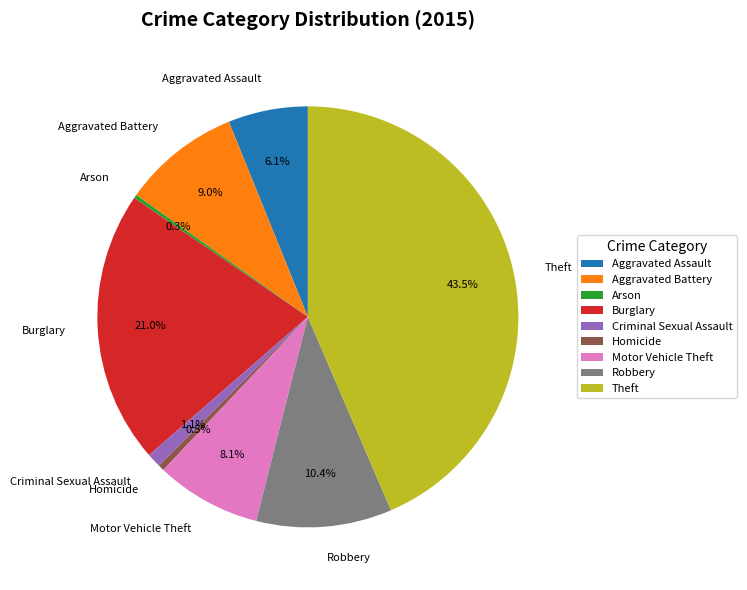

Combined, do Theft and Aggravated Battery account for over 50%?

Yes